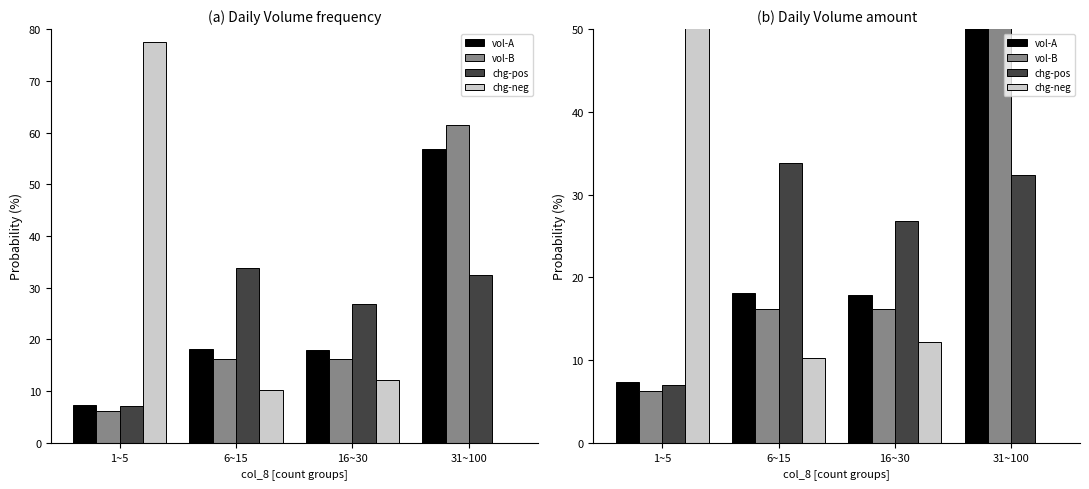

What is the average value of the chg-neg series?

25.0